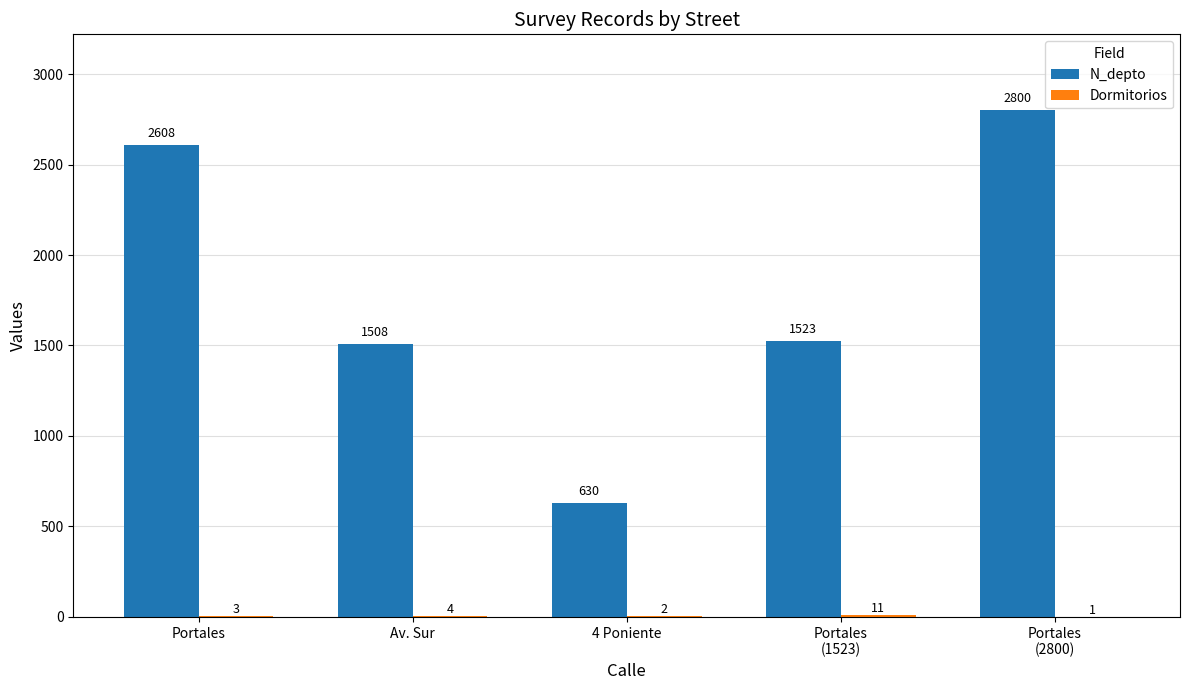

How many data points does each series have?

5